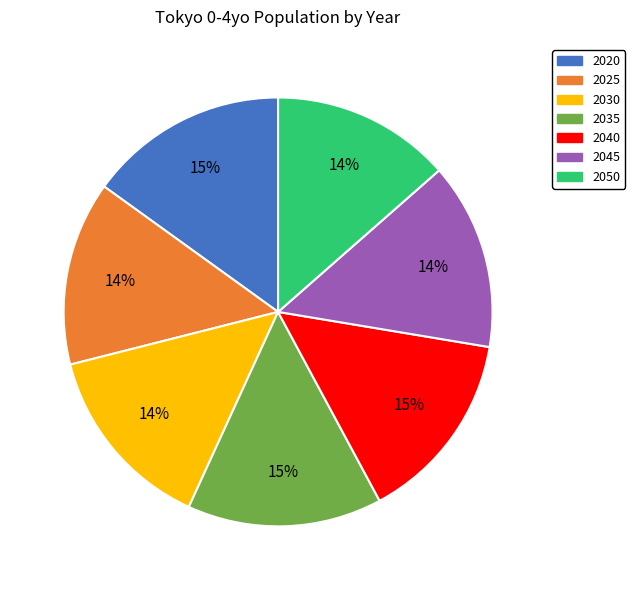

Between 2035 and 2050, which is larger?

2035